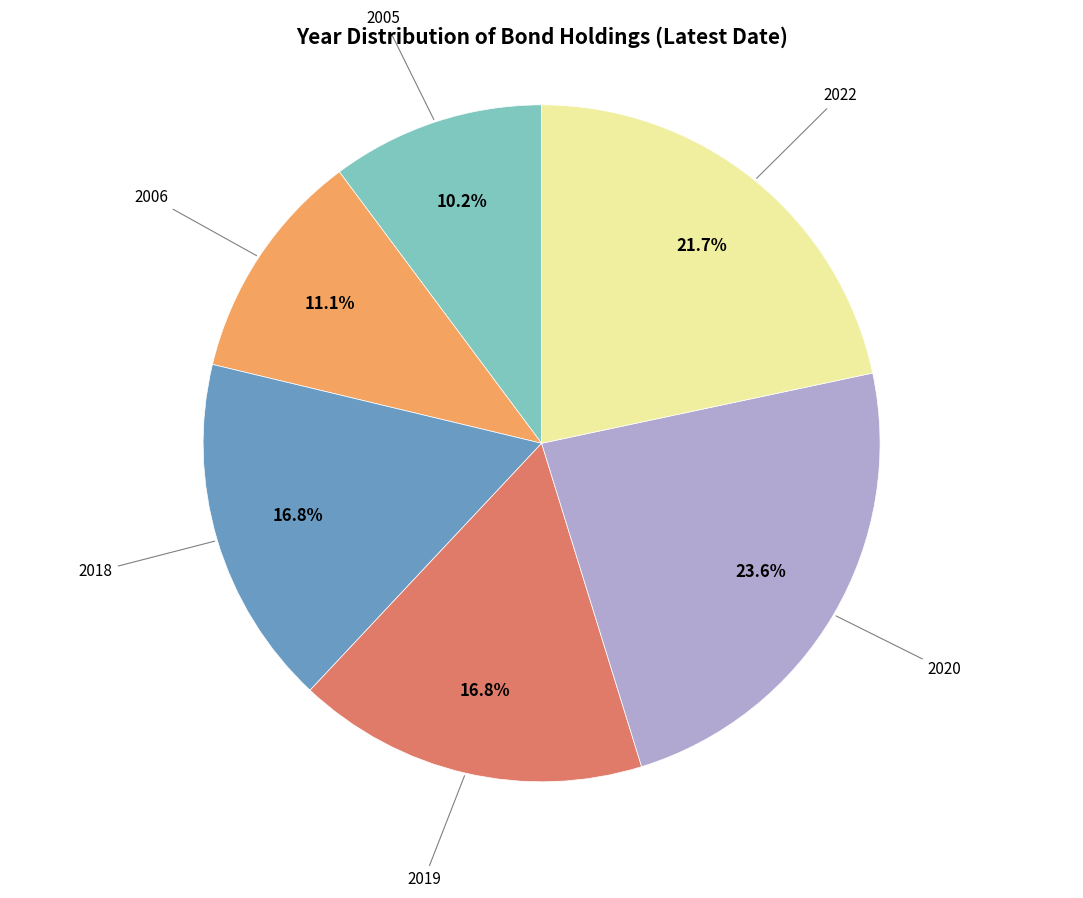

Approximately how many times larger is the value at 2005 compared to 2006?

0.9